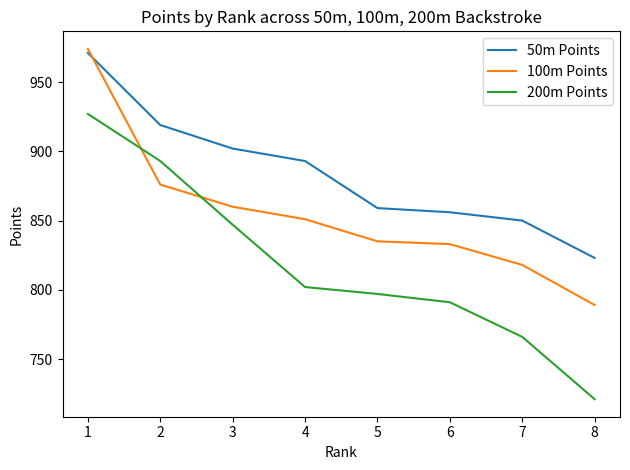

At which category is the sum across all series the highest?

1